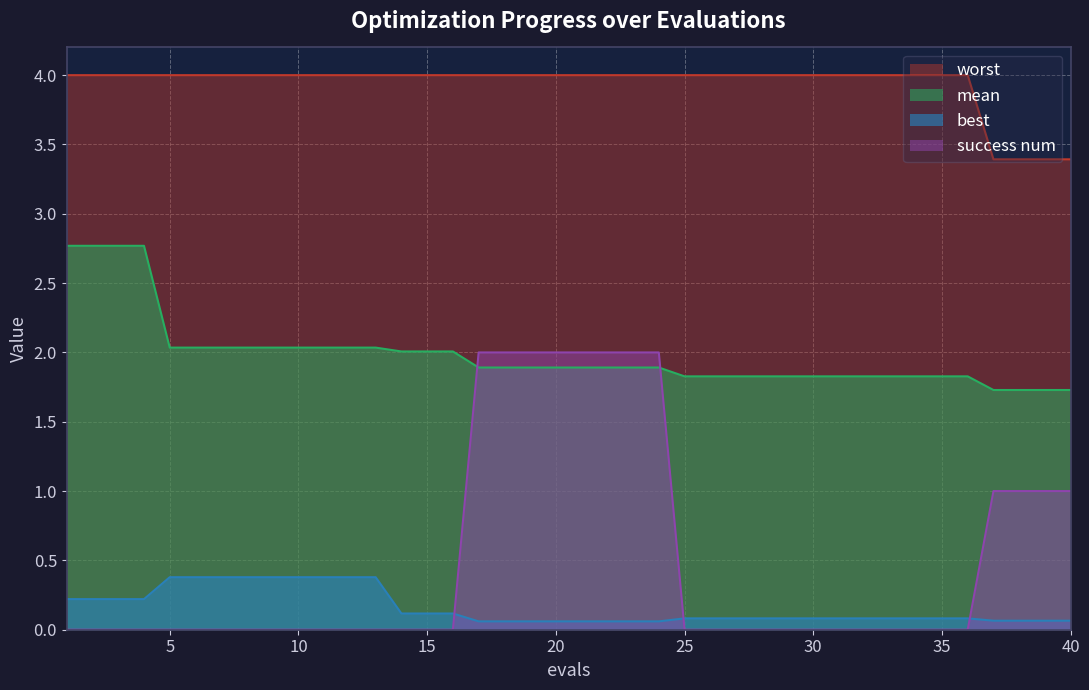

The value of worst at 36 is 4.0. True or false?

True